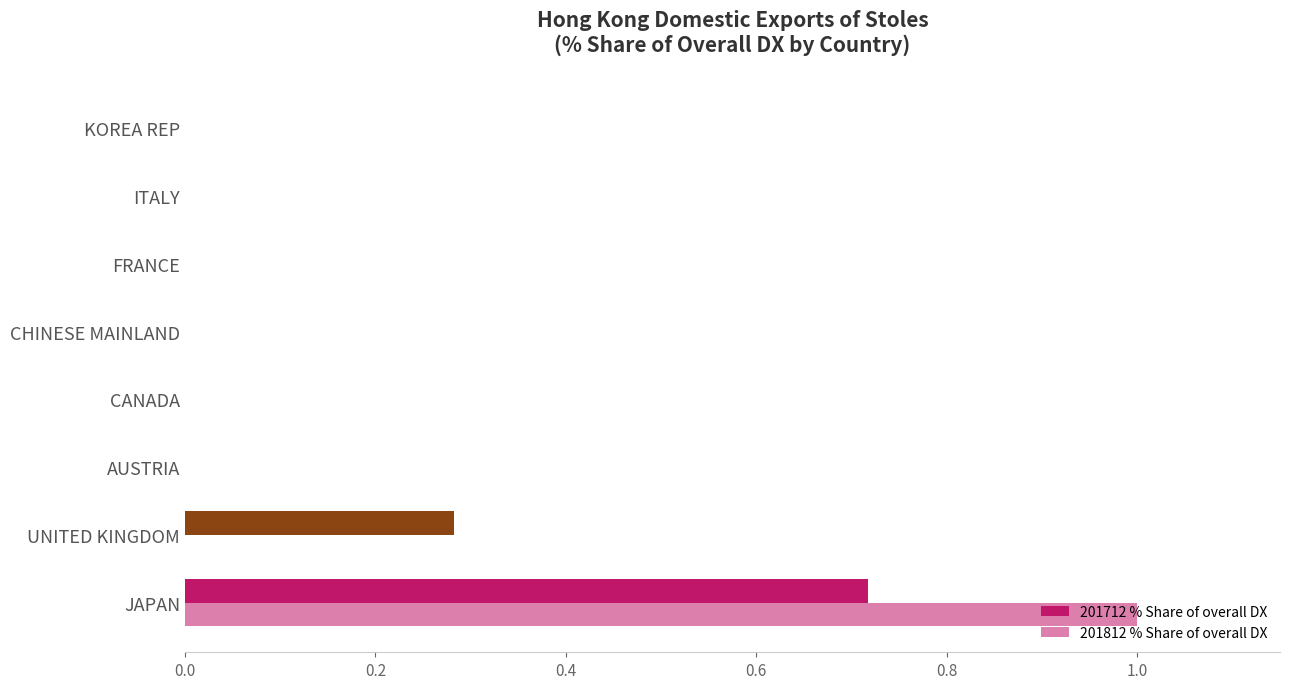

Rank the series by their maximum value, from lowest to highest.

201712 % Share of overall DX, 201812 % Share of overall DX